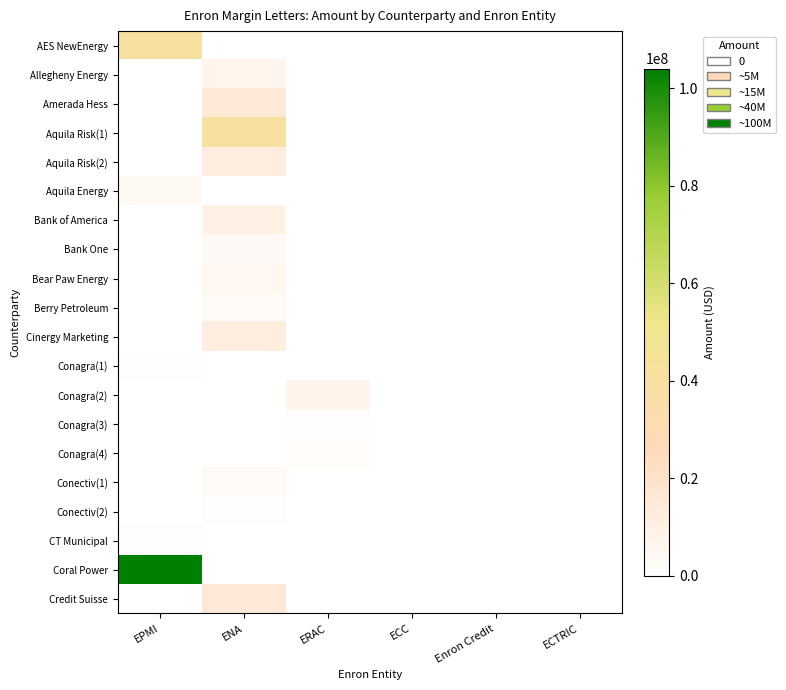

Reading right to left, list all the values displayed in this chart.

row_0: 0	0	0	0	0	40000000
row_1: 0	0	0	0	7300000	0
row_2: 0	0	0	0	15000000	0
row_3: 0	0	0	0	41250000	0
row_4: 0	0	0	0	11550000	0
row_5: 0	0	0	0	0	4400000
row_6: 0	0	0	0	10000000	0
row_7: 0	0	0	0	3814616	0
row_8: 0	0	0	0	4927934	0
row_9: 0	0	0	0	3561600	0
row_10: 0	0	0	0	11750000	0
row_11: 0	0	0	0	0	1500000
row_12: 0	0	0	7500000	0	0
row_13: 0	0	0	1400000	0	0
row_14: 0	0	0	1900000	0	0
row_15: 0	0	0	0	3250000	0
row_16: 0	0	0	0	1000000	0
row_17: 0	0	0	0	0	1000000
row_18: 0	0	0	0	0	104000000
row_19: 0	0	0	0	15750000	0